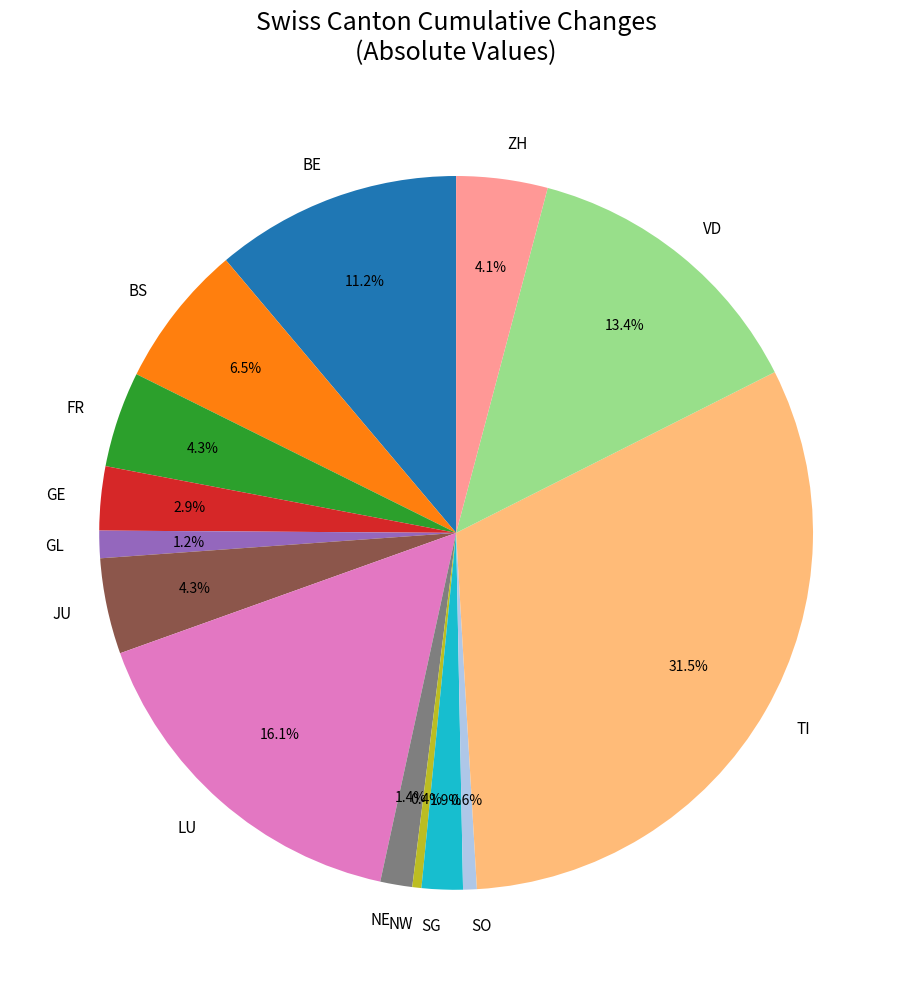

Does SG account for over 50% of the chart?

No